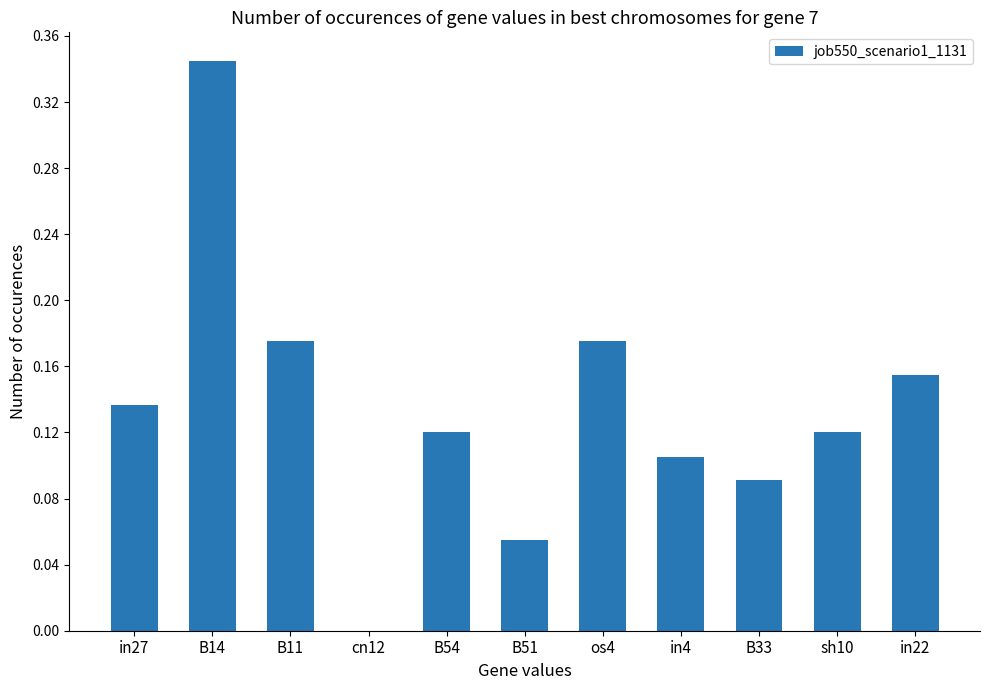

Which has a higher value, cn12 or B54?

B54